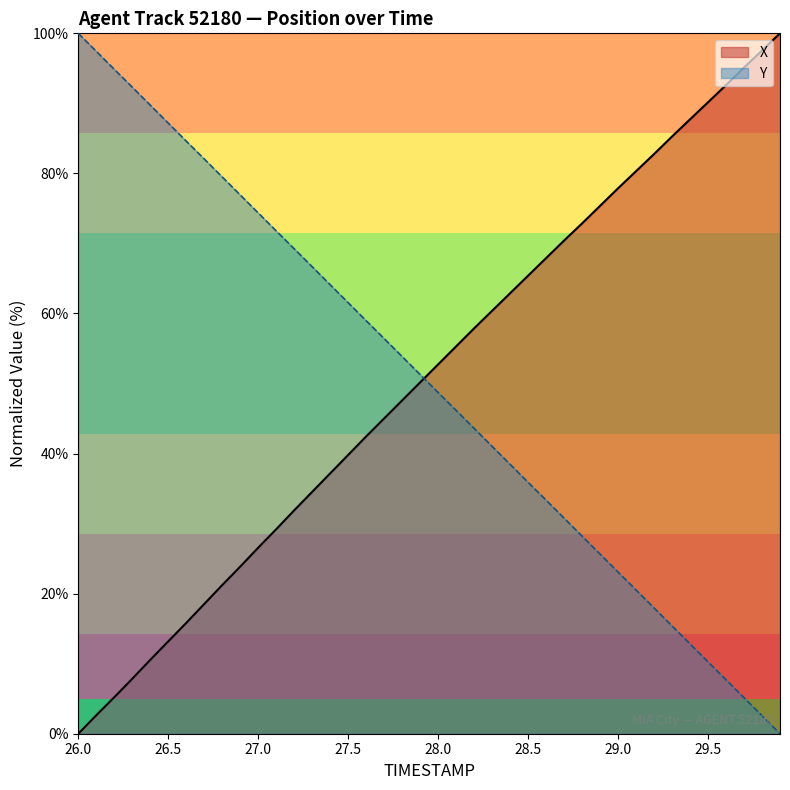

Rank the series by their maximum value, from lowest to highest.

TIMESTAMP, X